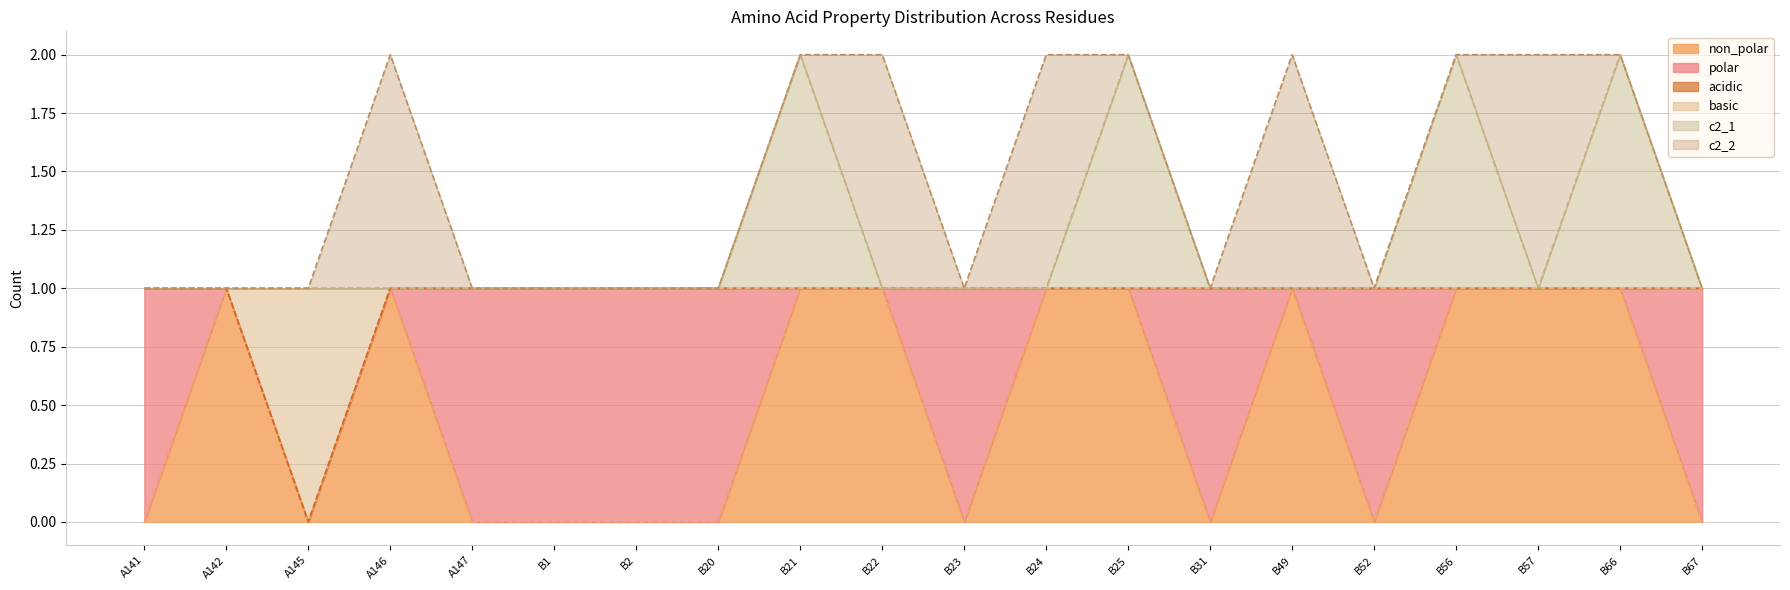

What is the label of the 3rd point from the left?

A145